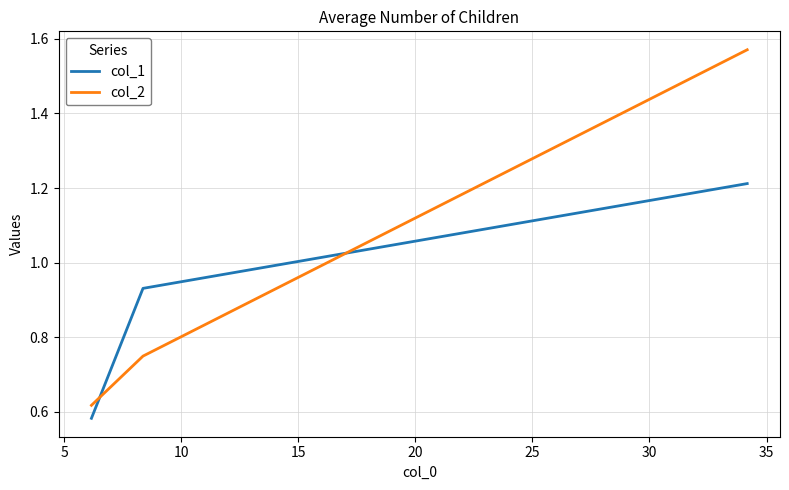

Which series has the widest spread of values?

col_2